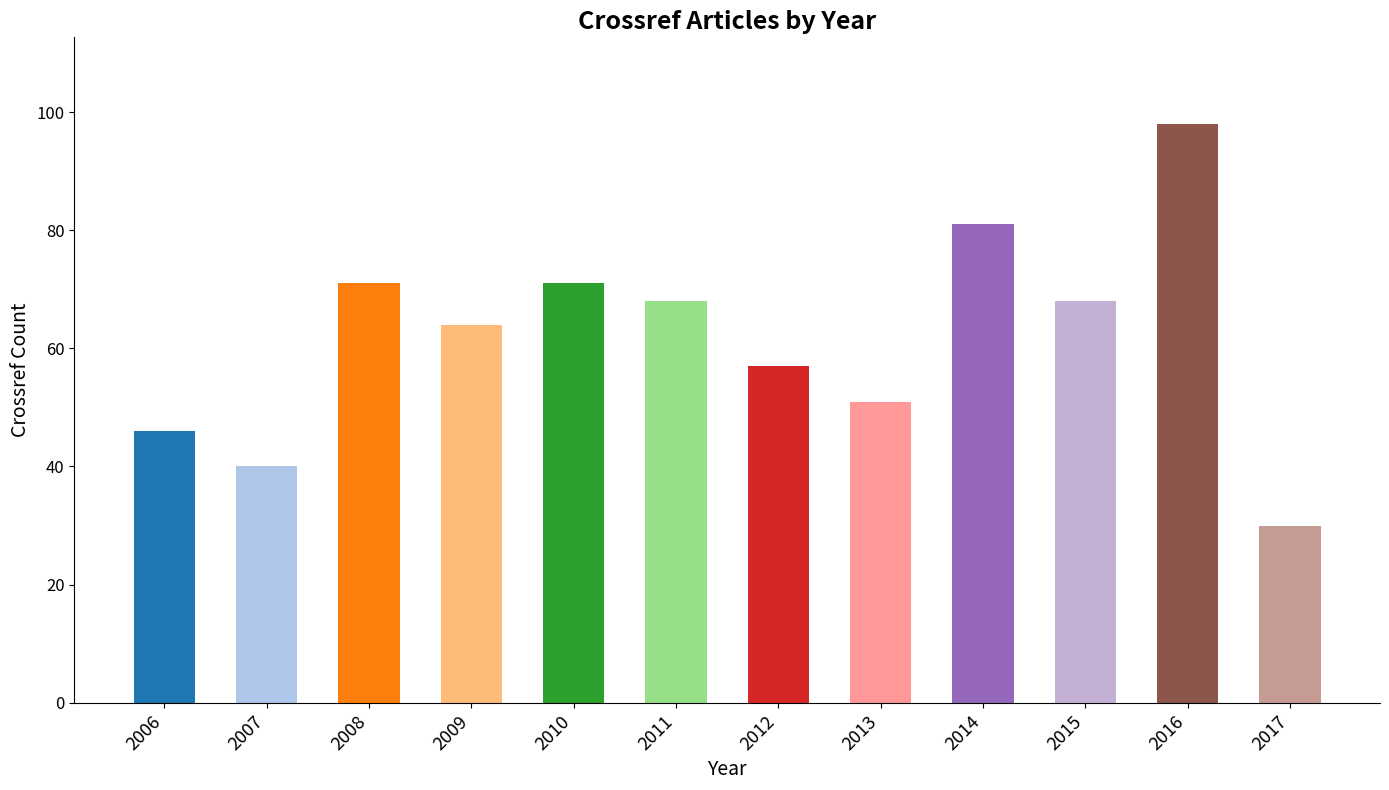

Reading right to left, extract all data points from this chart.

30	98	68	81	51	57	68	71	64	71	40	46